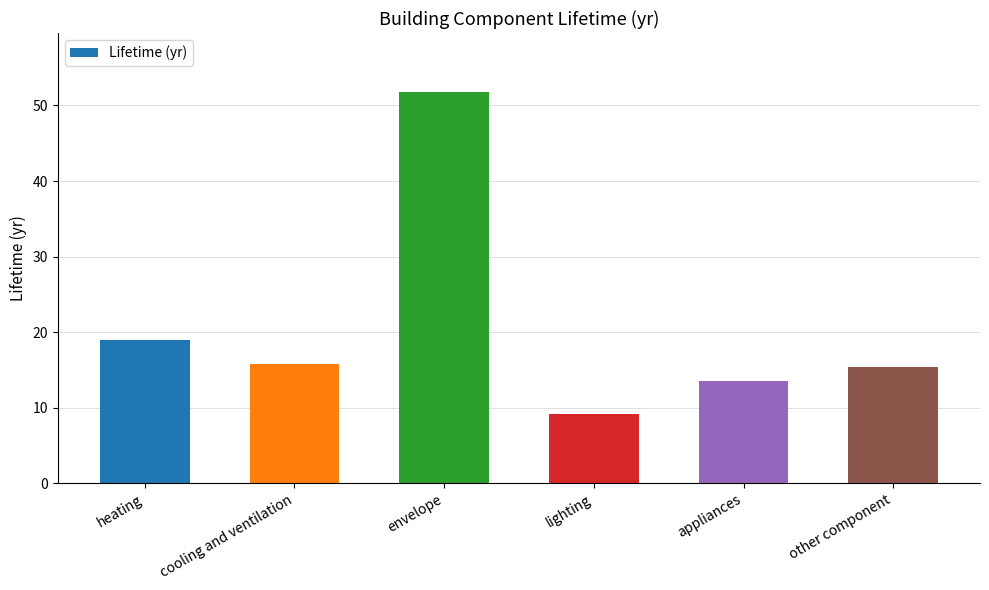

What is the change in value from appliances to other component?

+1.9